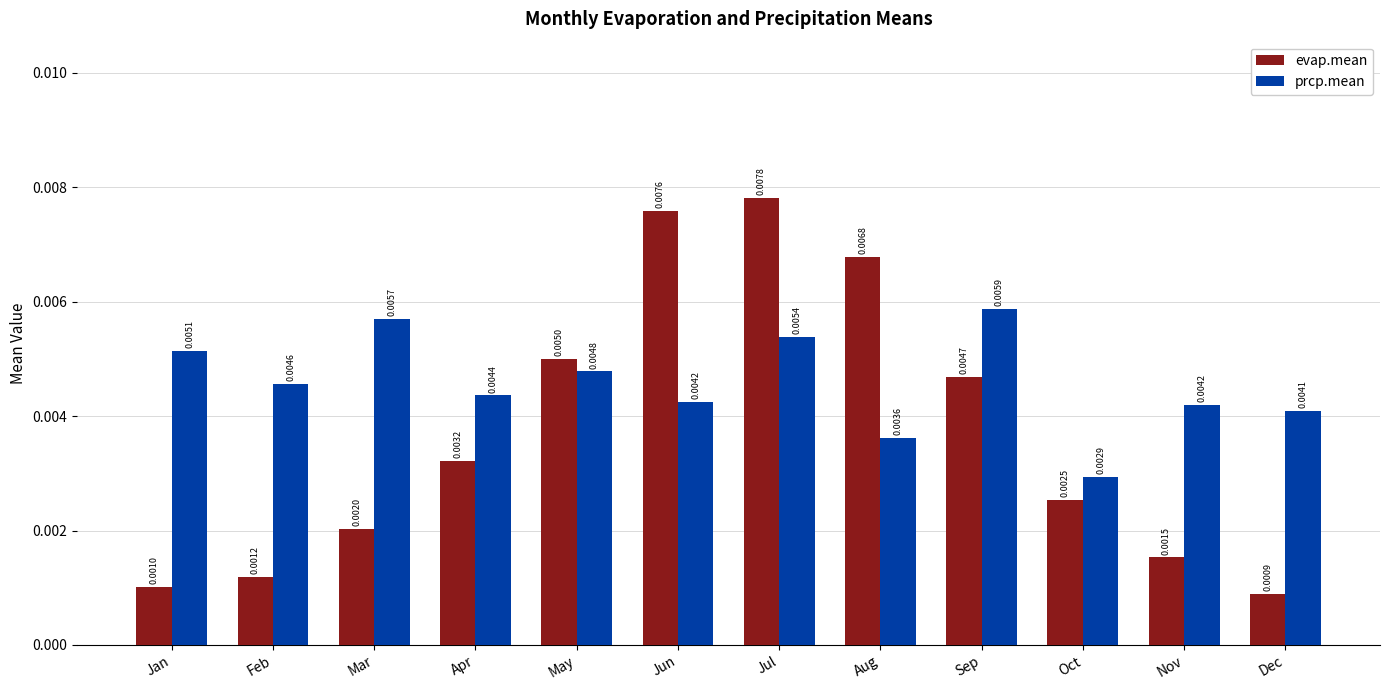

What is the sum of all prcp.mean values?

0.1